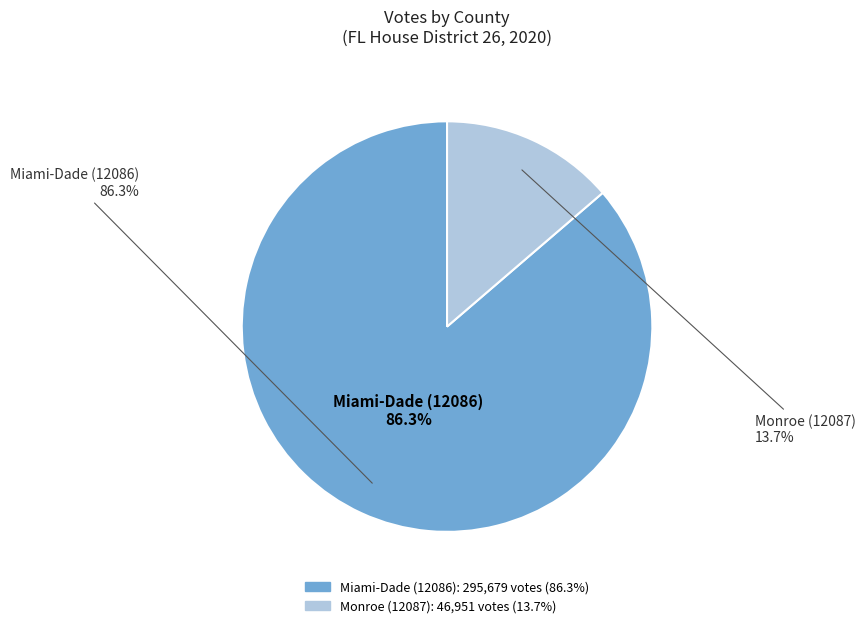

True or false: Monroe (12087) accounts for 27% of the total.

False